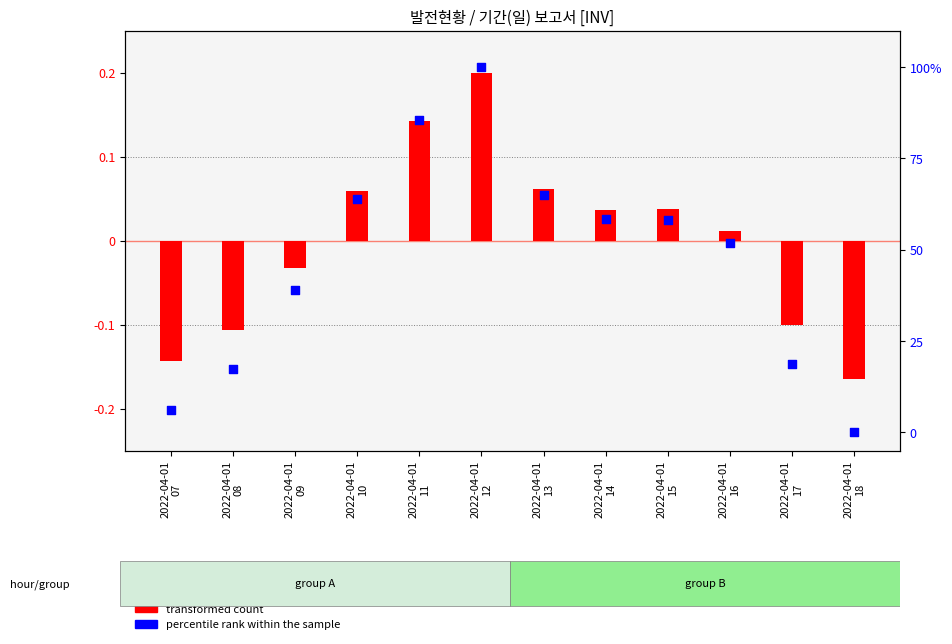

At which category is the sum across all series the highest?

2022-04-01
12